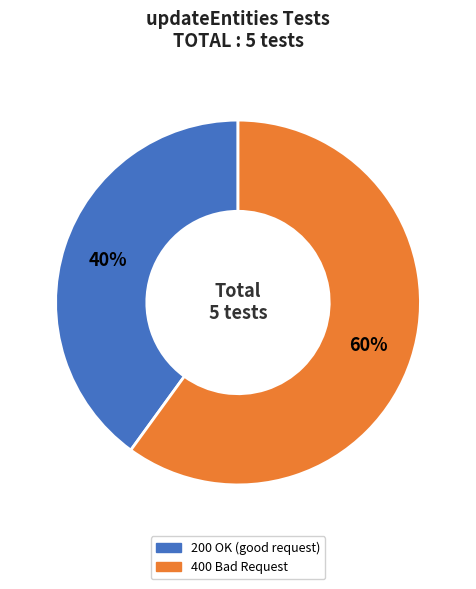

Count the number of slices in the pie.

2